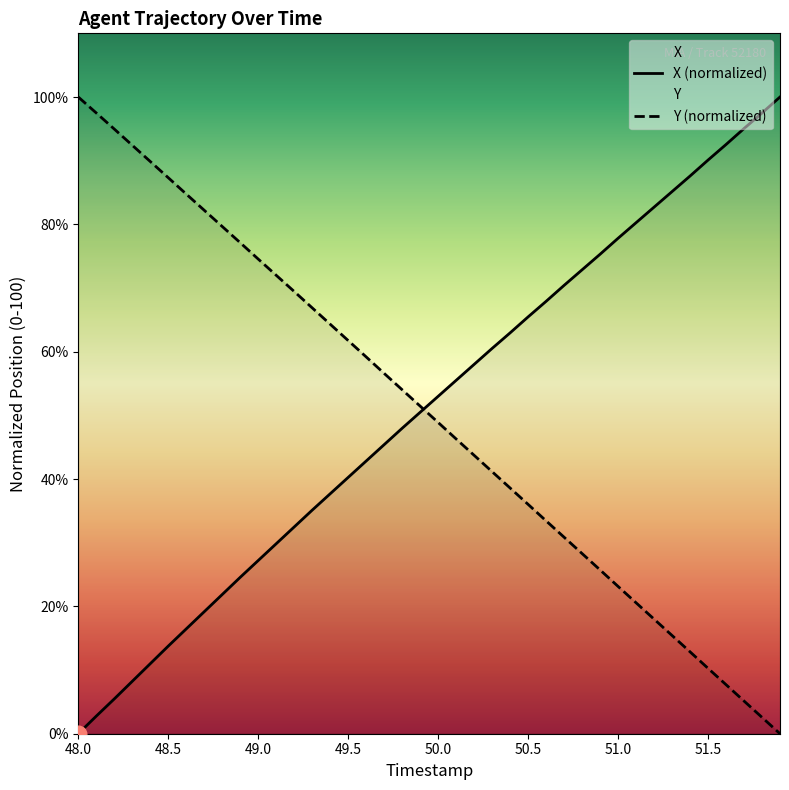

What is the spread (max minus min) of values at 49.0?

47.3